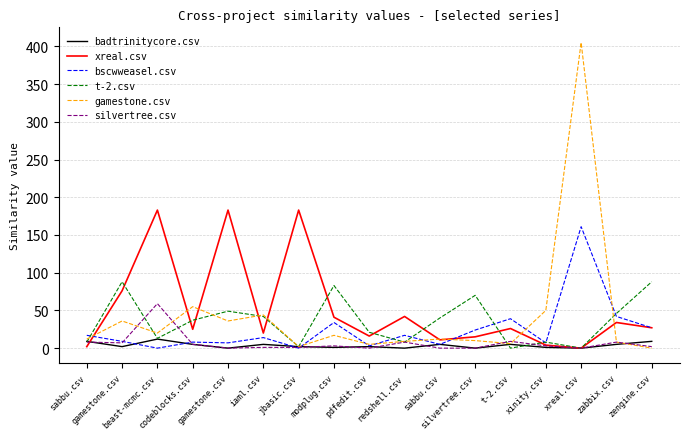

At which category does xreal.csv reach its first local peak?

beast-mcmc.csv